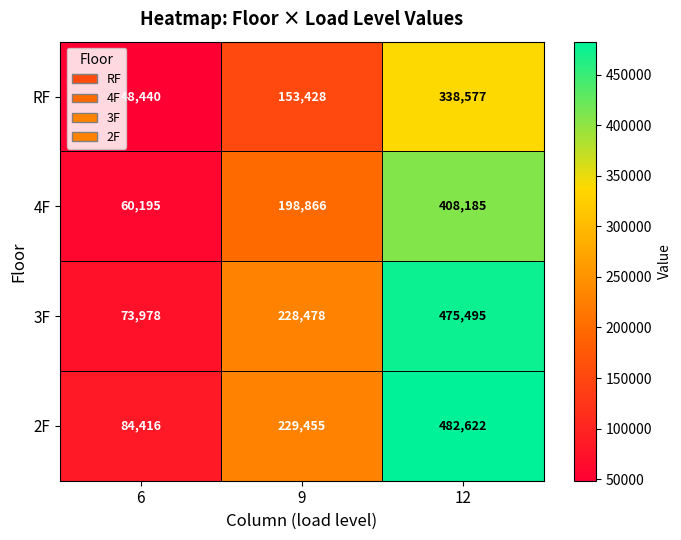

Reading right to left, what are all the values shown in this chart?

RF: 338577	153428	48440
4F: 408185	198866	60195
3F: 475495	228478	73978
2F: 482622	229455	84416